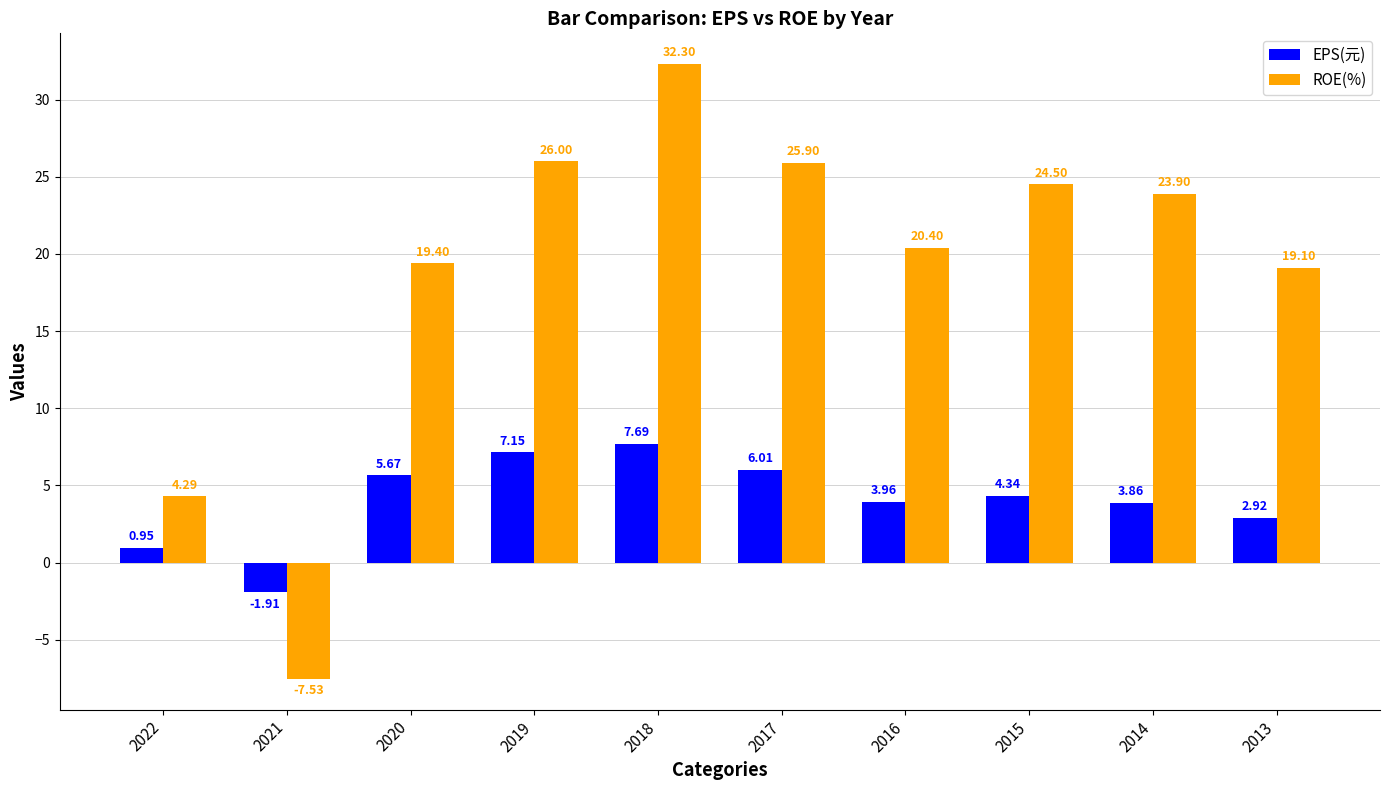

Which series changed the most between 2016 and 2014?

ROE(%)